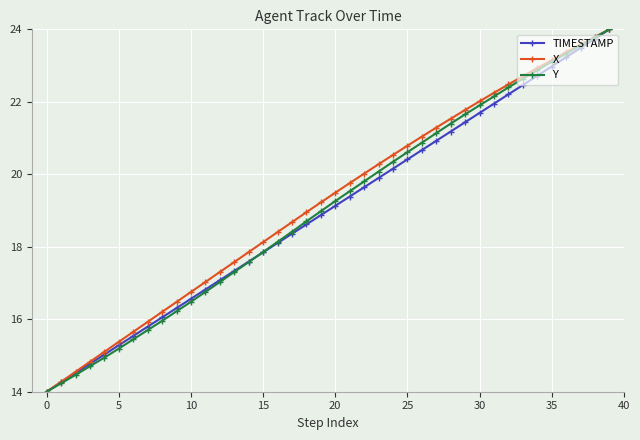

What is the smallest value displayed?

14.0